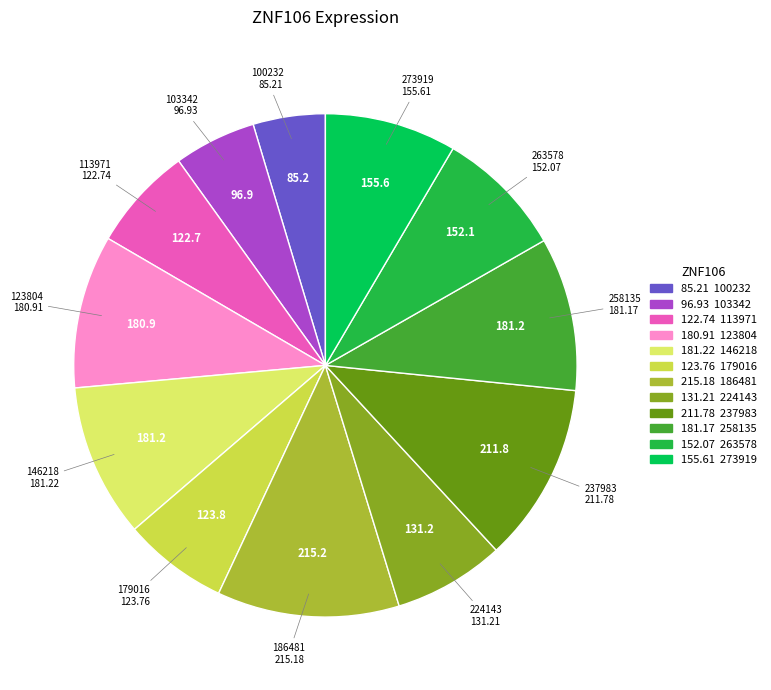

Is there any slice that represents more than half of the pie?

No